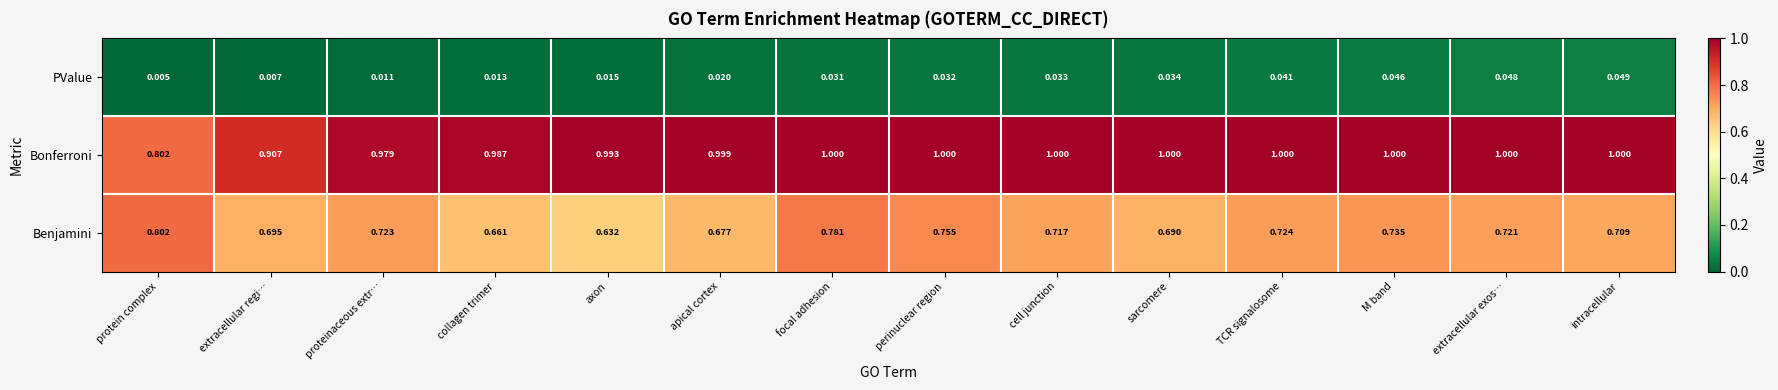

What is the total value across all series at proteinaceous extr…?

1.7